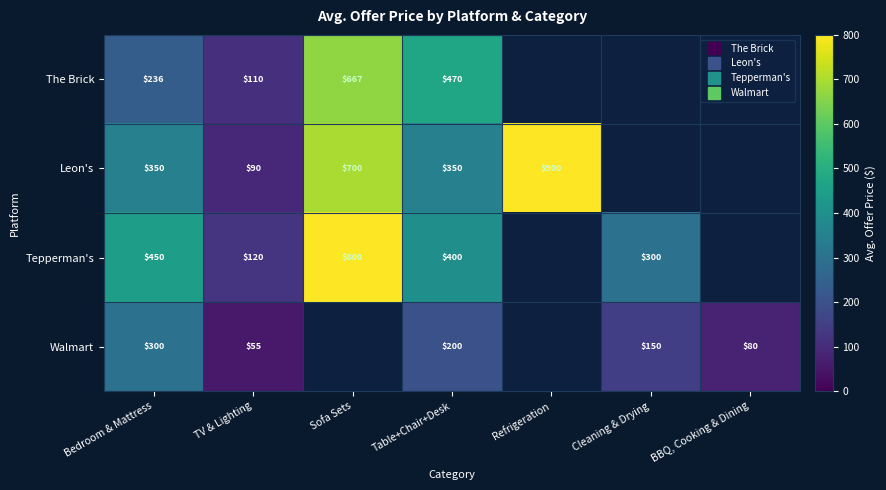

Rank the series at Refrigeration from lowest to highest value.

The Brick, Leon's, Tepperman's, Walmart